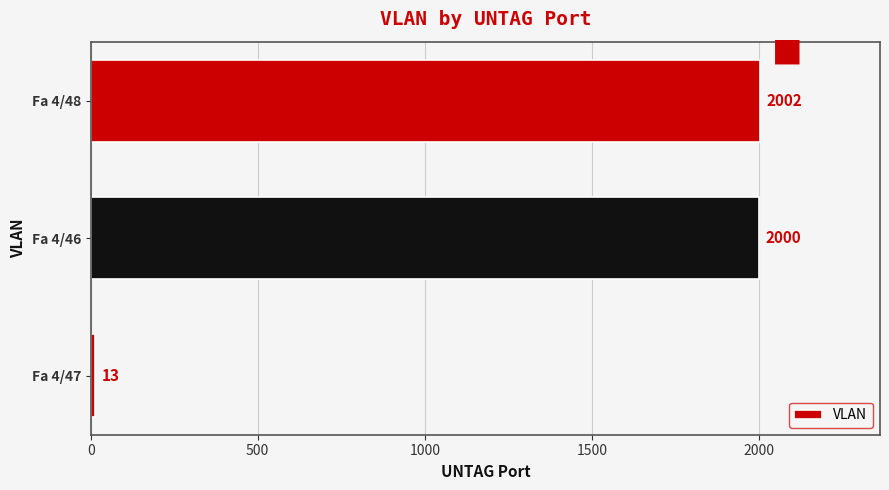

What is the change in value from Fa 4/47 to Fa 4/46?

+1987